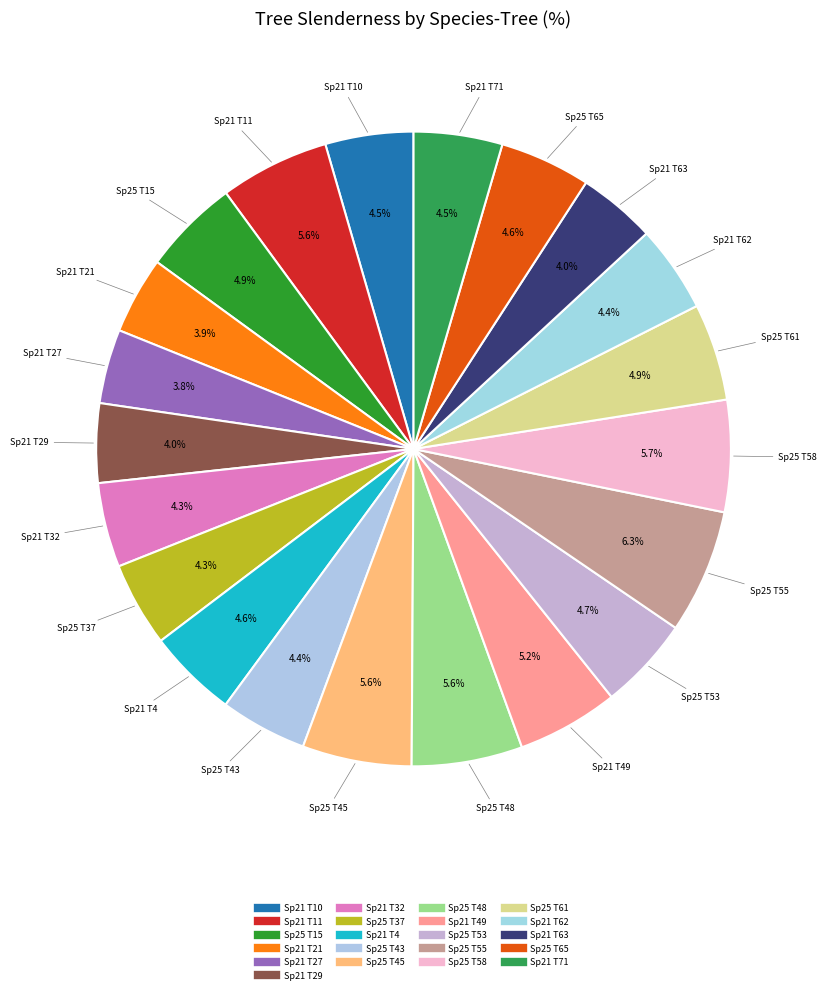

Count the number of slices in the pie.

21